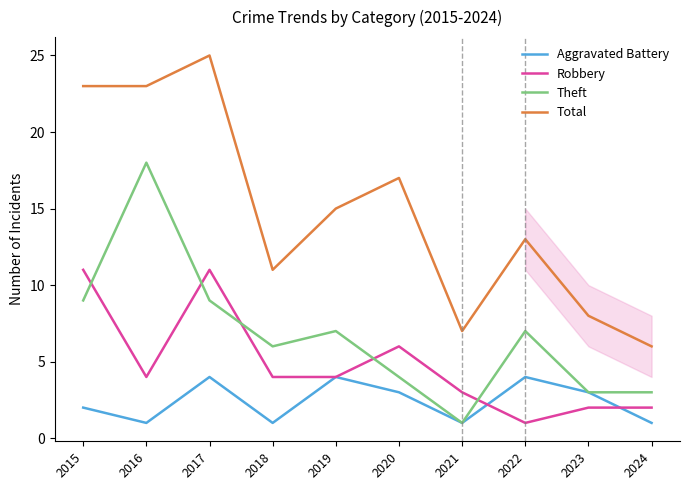

What is the average value of the Aggravated Battery series?

2